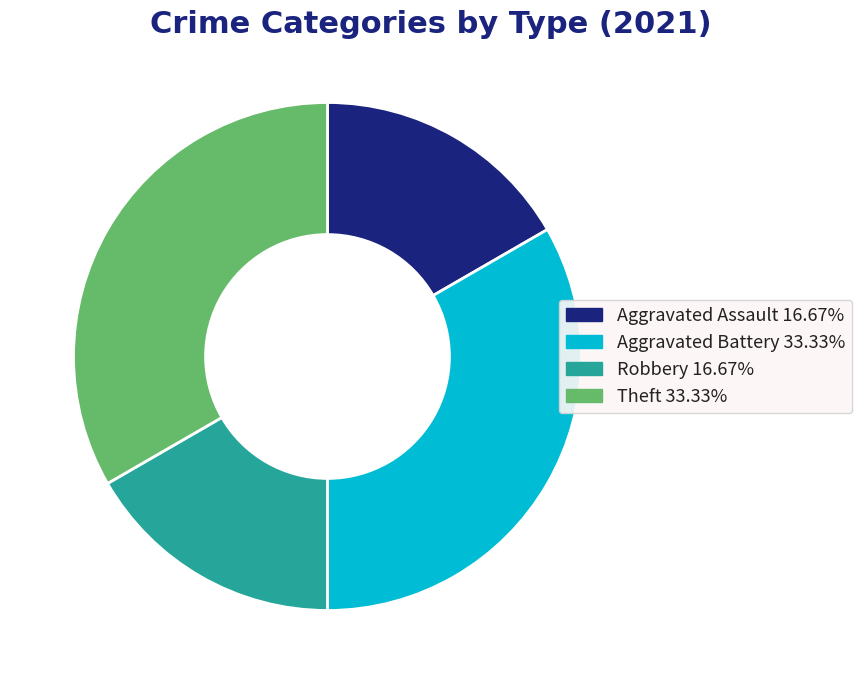

Combined, do Theft and Aggravated Battery account for over 50%?

Yes